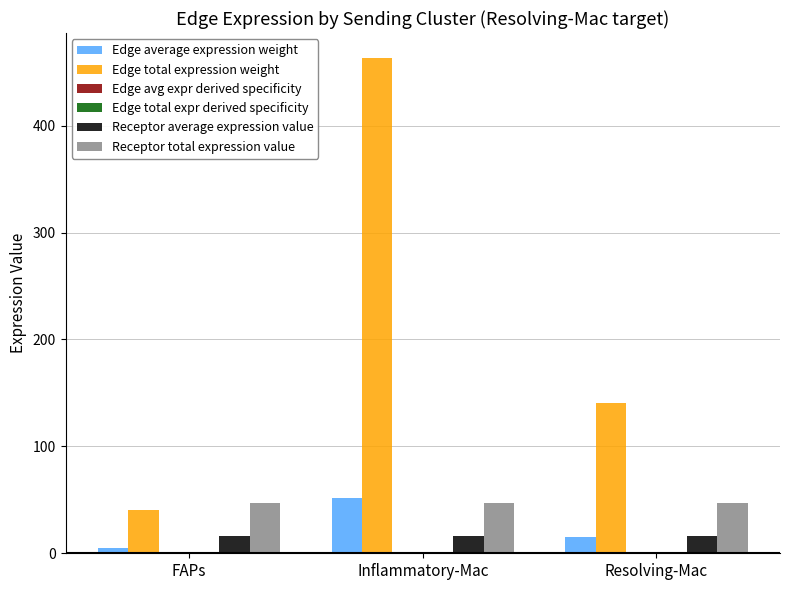

What is the difference between the Edge total expression weight values at FAPs and Resolving-Mac?

99.8